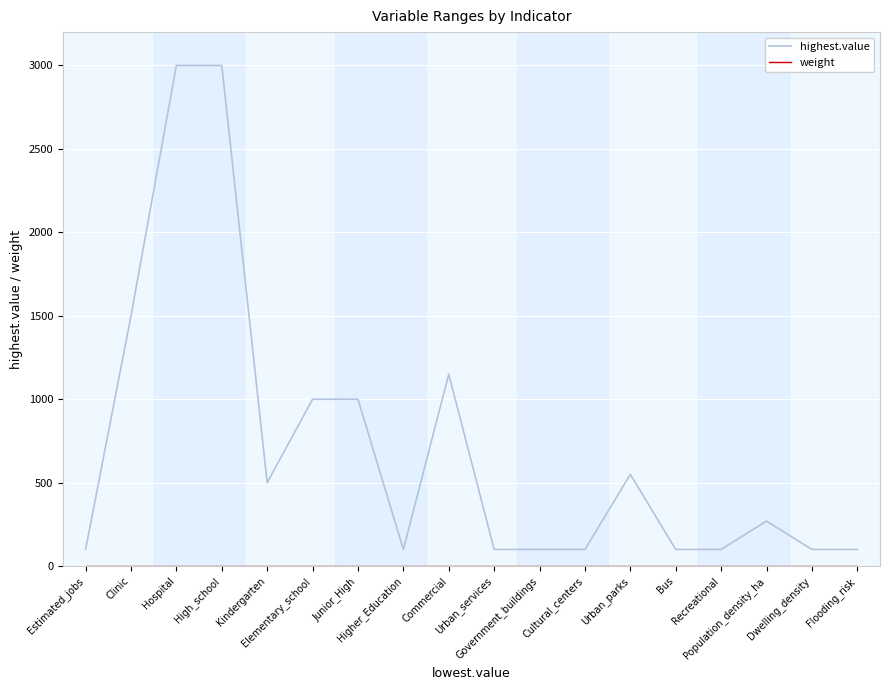

What is the minimum value for highest.value?

100